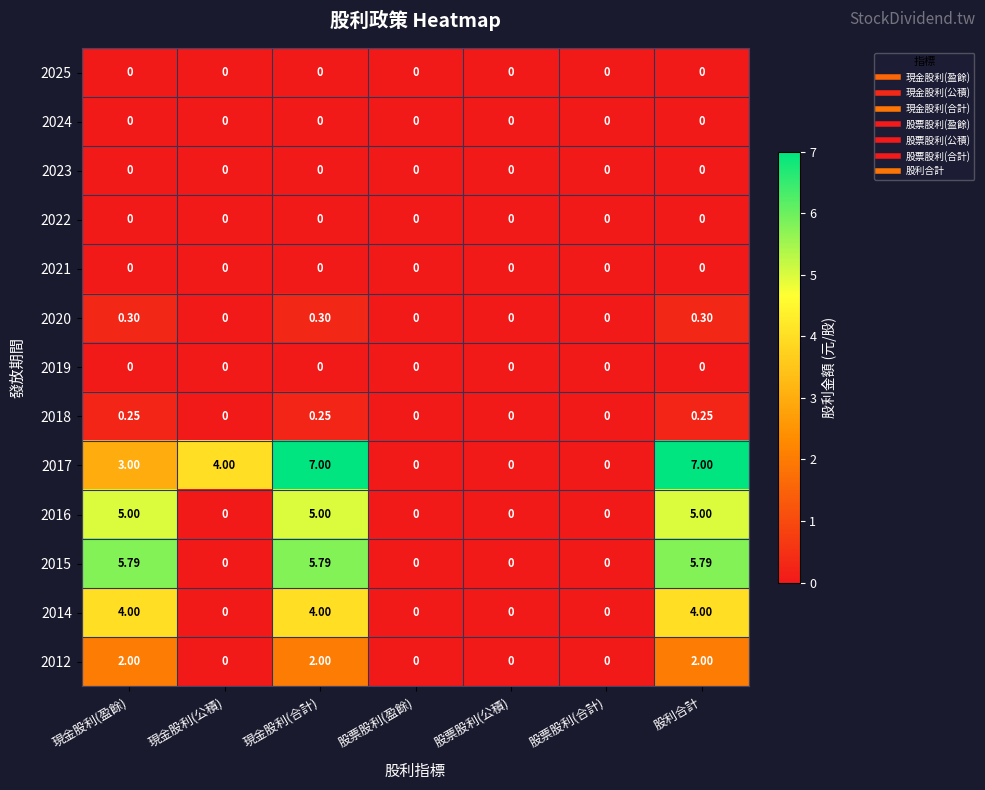

Count the number of data series in this chart.

13